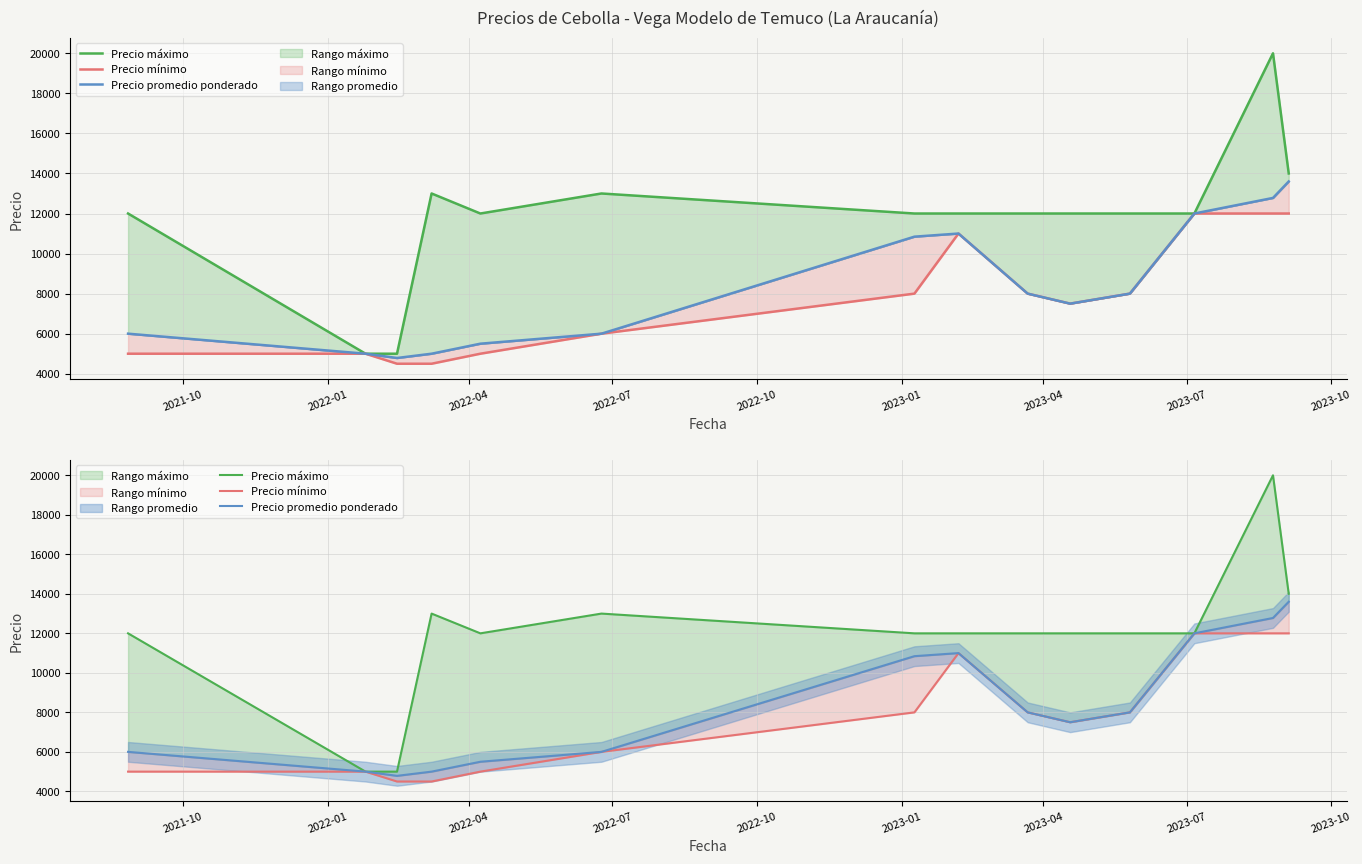

What is the highest value of the Precio promedio ponderado series?

13600